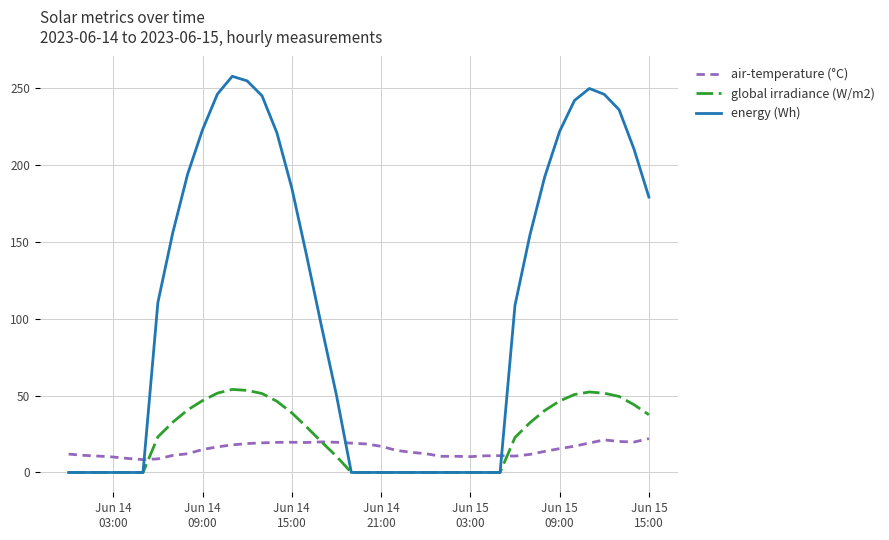

What is the maximum value shown in the chart?

257.9